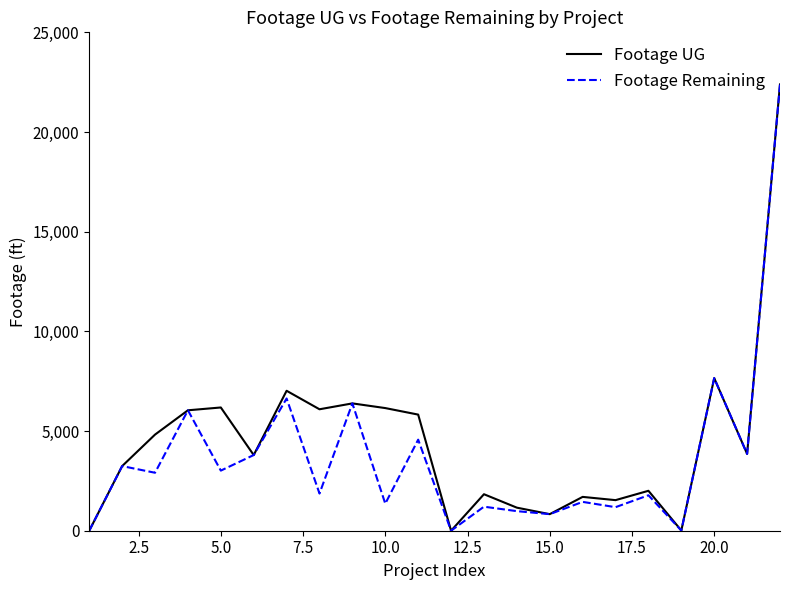

Which series has the largest total across all categories?

Footage UG